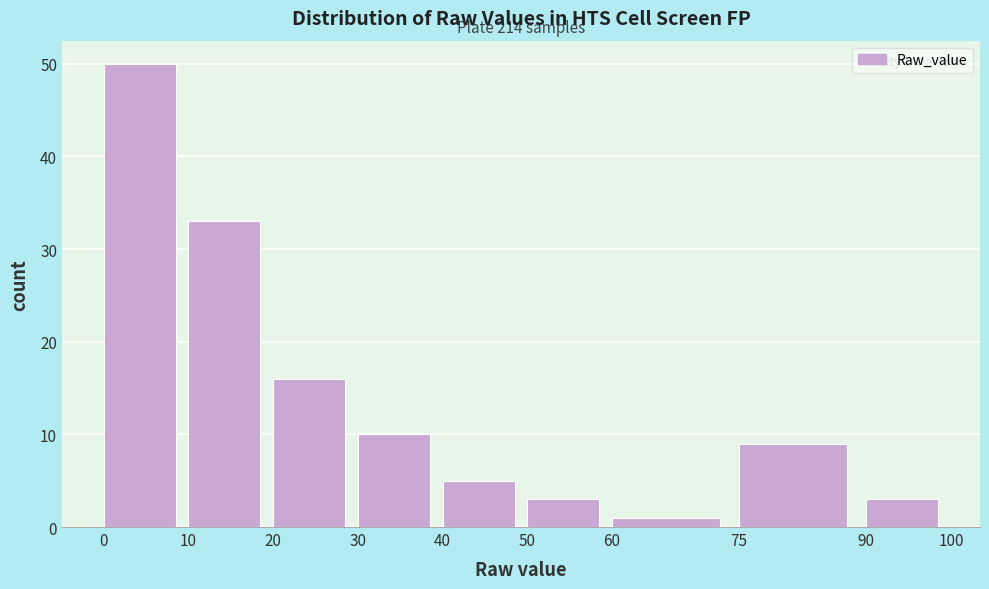

Which range on the x-axis has the tallest bar?

0 to 10